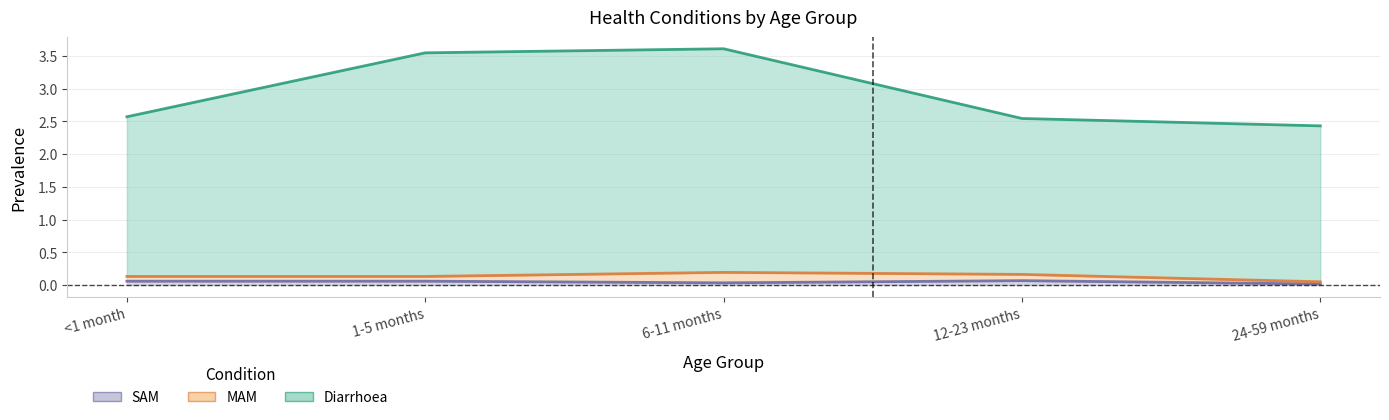

What is the label of the 1st point from the left?

<1 month